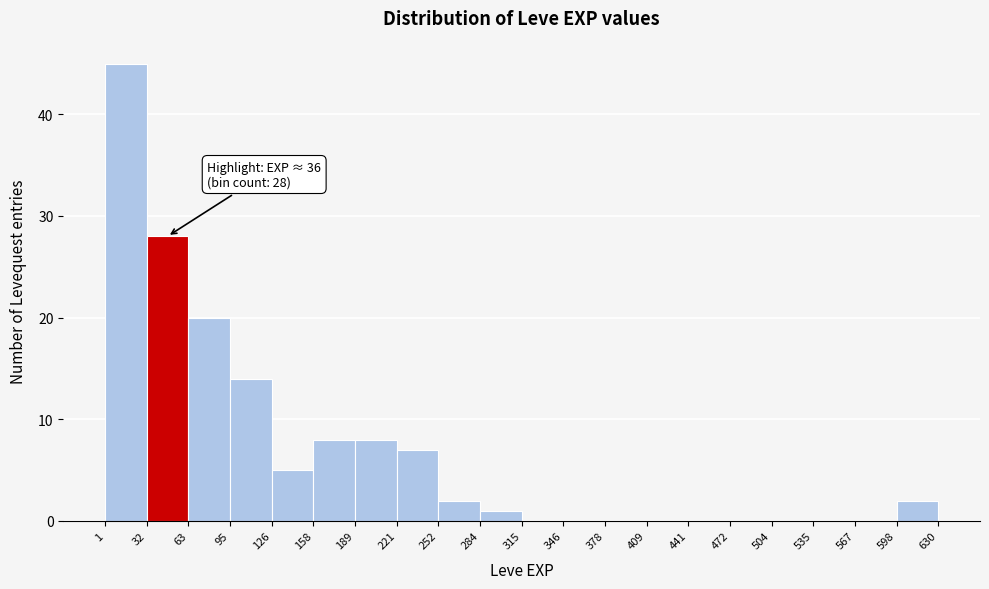

Over which range of the x-axis is the bar tallest?

1 to 32